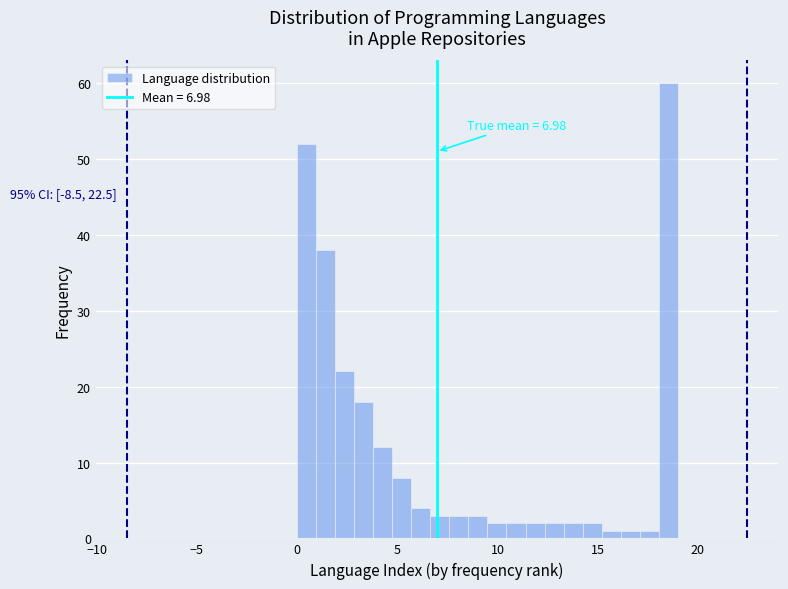

Around what value on the x-axis is the tallest bar? Give the approximate position of its centre, as read against the axis.

18.5